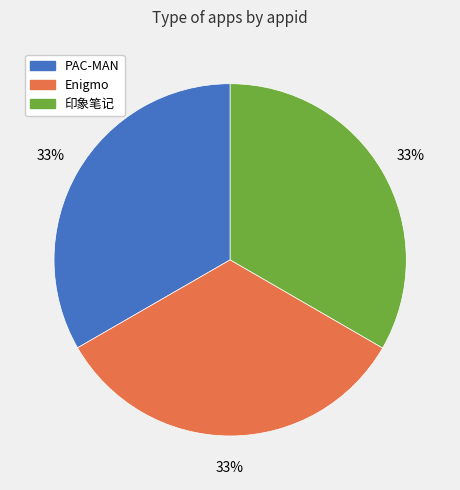

Approximately how many times larger is the value at Enigmo compared to 印象笔记?

1.0